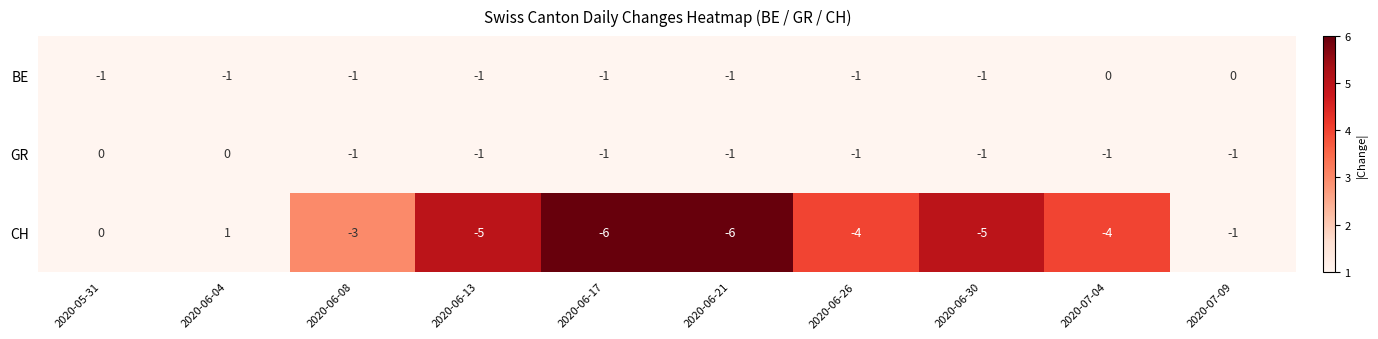

What is the approximate value of CH at 2020-06-21?

-6